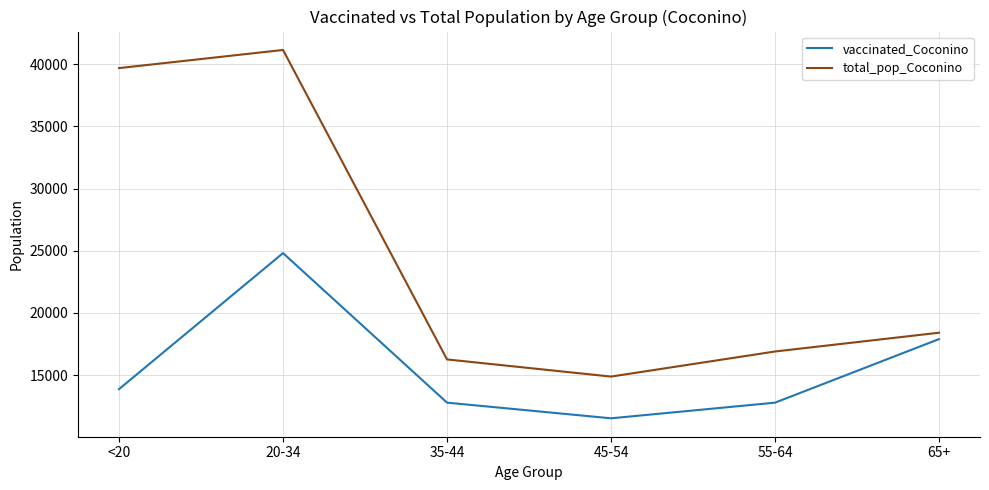

What is the greatest value displayed?

41141